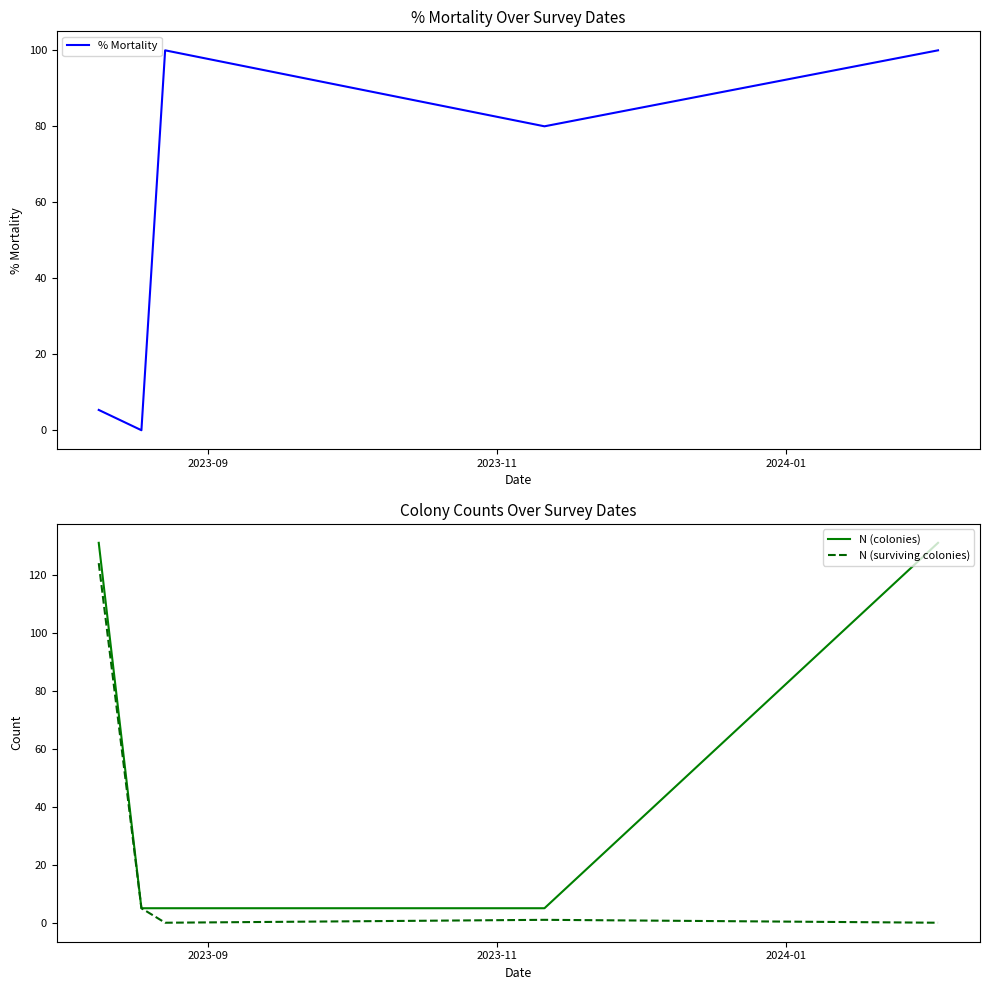

Reading left to right, list all the values displayed in this chart.

% Mortality: 5.3	0.0	100.0	80.0	100.0
N (colonies): 131.0	5.0	5.0	5.0	131.0
N (surviving colonies): 124.0	5.0	0.0	1.0	0.0